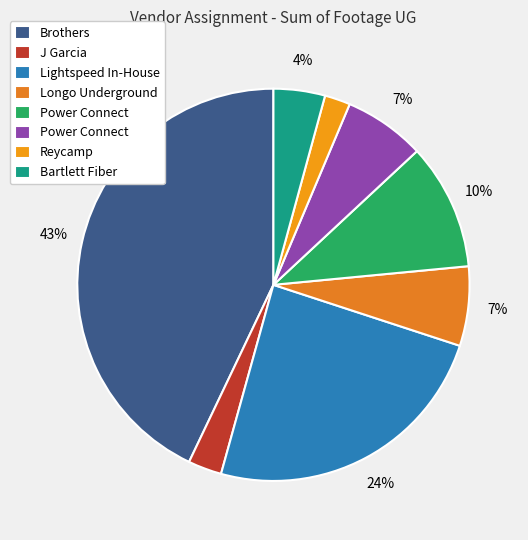

Rank the categories by value from lowest to highest.

Reycamp, J Garcia, Bartlett Fiber, Longo Underground, Power Connect , Power Connect, Lightspeed In-House, Brothers